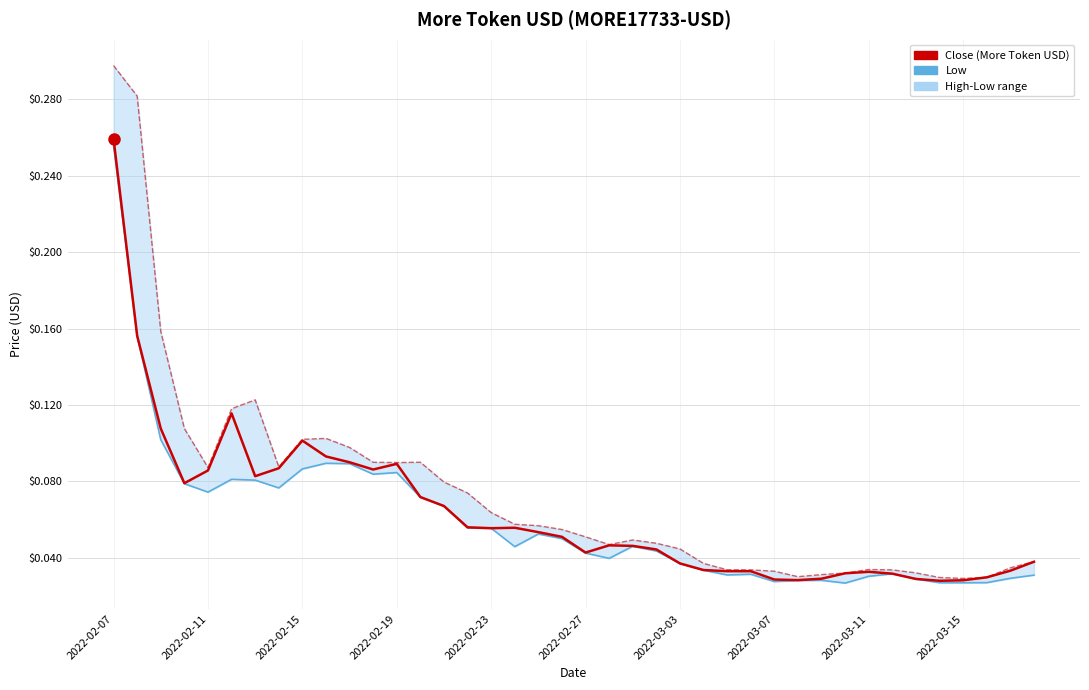

True or false: High and Close cross at least once.

False